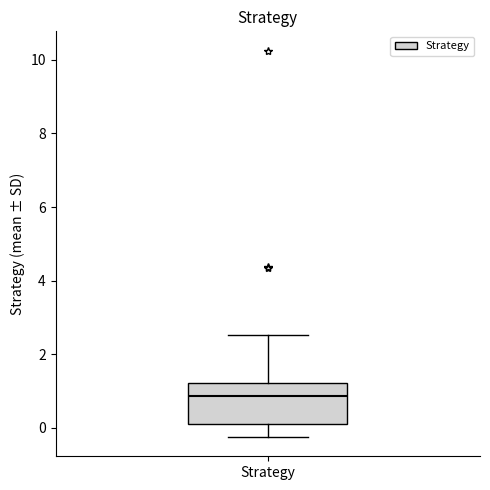

Where is the lower edge of the box for Strategy on the y-axis? The values are not printed on the chart, so give them approximately, as read against the axis.

0.0